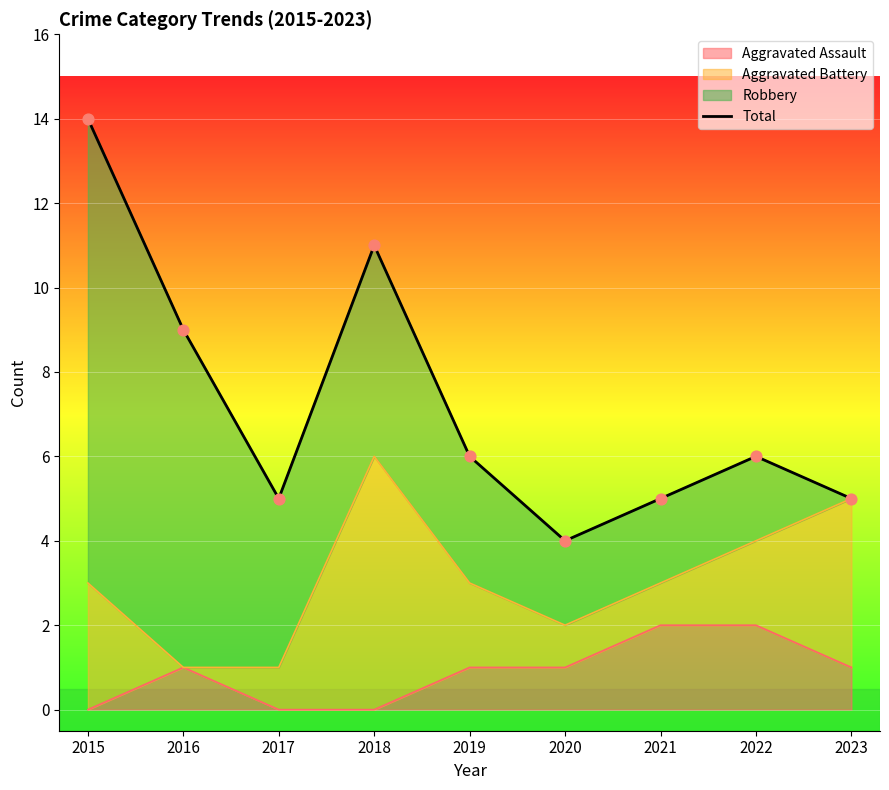

Which has a higher value, 2019 or 2017?

2019